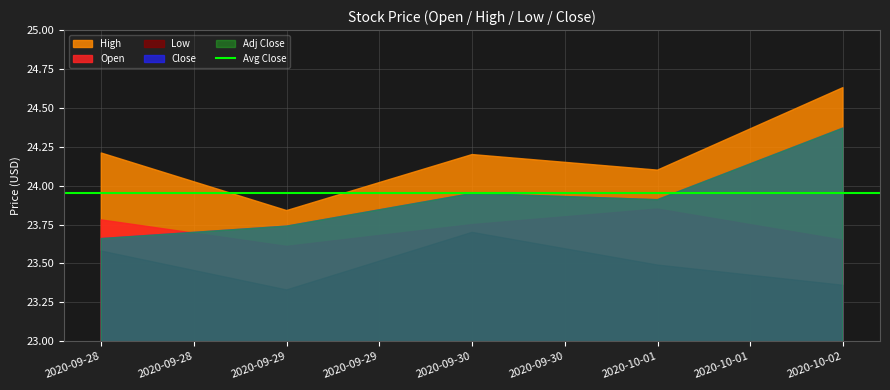

Is the value of Close at 2020-10-02 greater than the value of High at 2020-09-30?

Yes